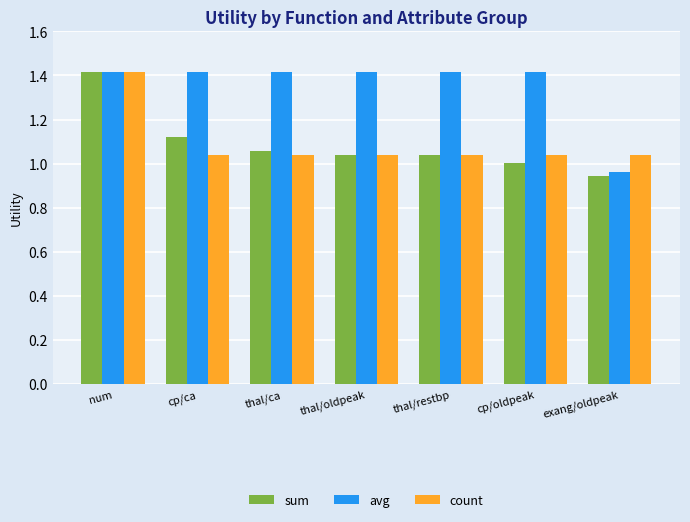

What is the label of the 3rd bar from the right?

thal/restbp